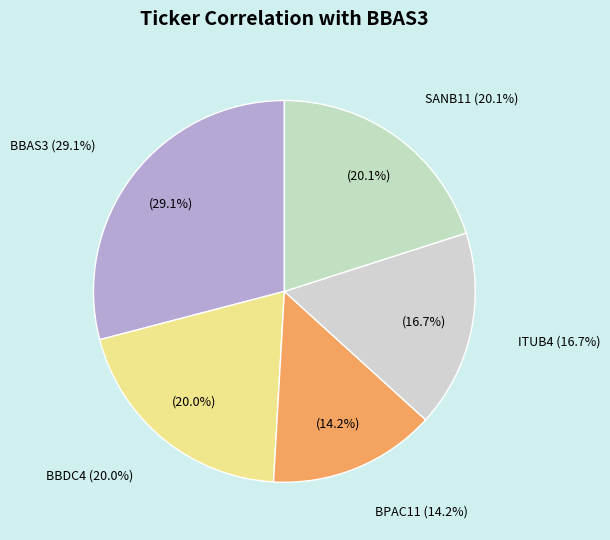

To the nearest percent, what is the combined percentage of BBDC4 and SANB11?

40%